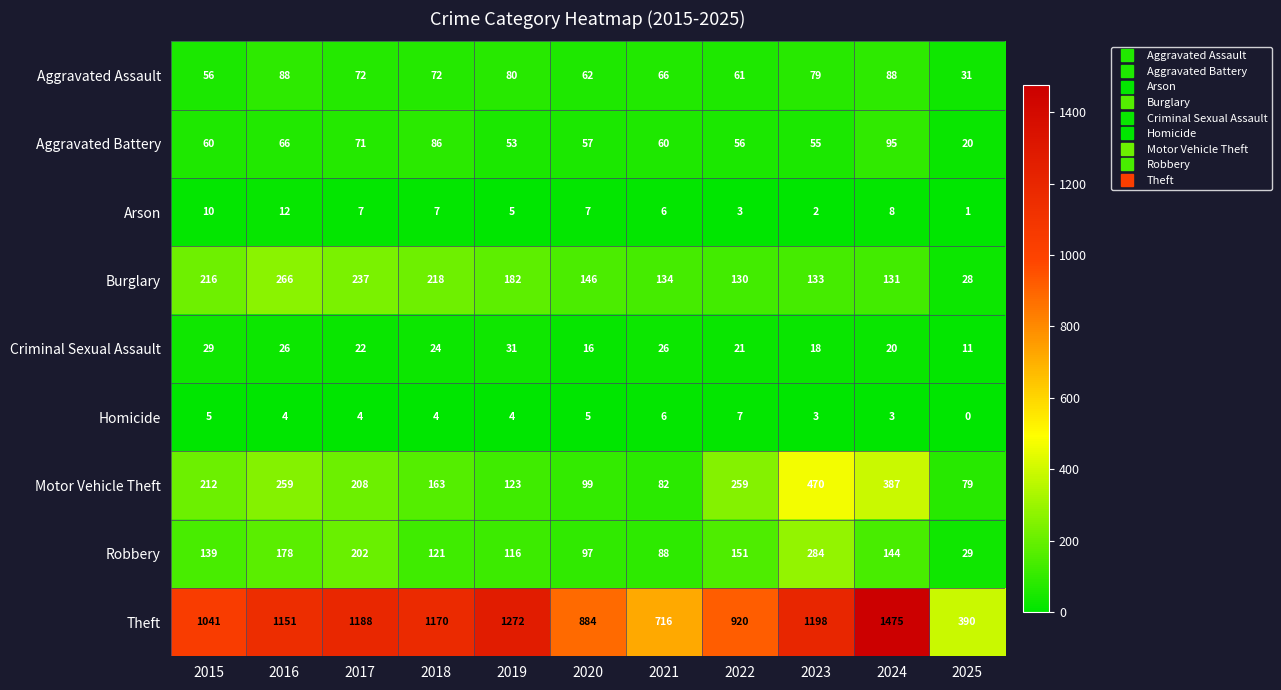

Rank the series by their maximum value, from lowest to highest.

Homicide, Arson, Criminal Sexual Assault, Aggravated Assault, Aggravated Battery, Burglary, Robbery, Motor Vehicle Theft, Theft